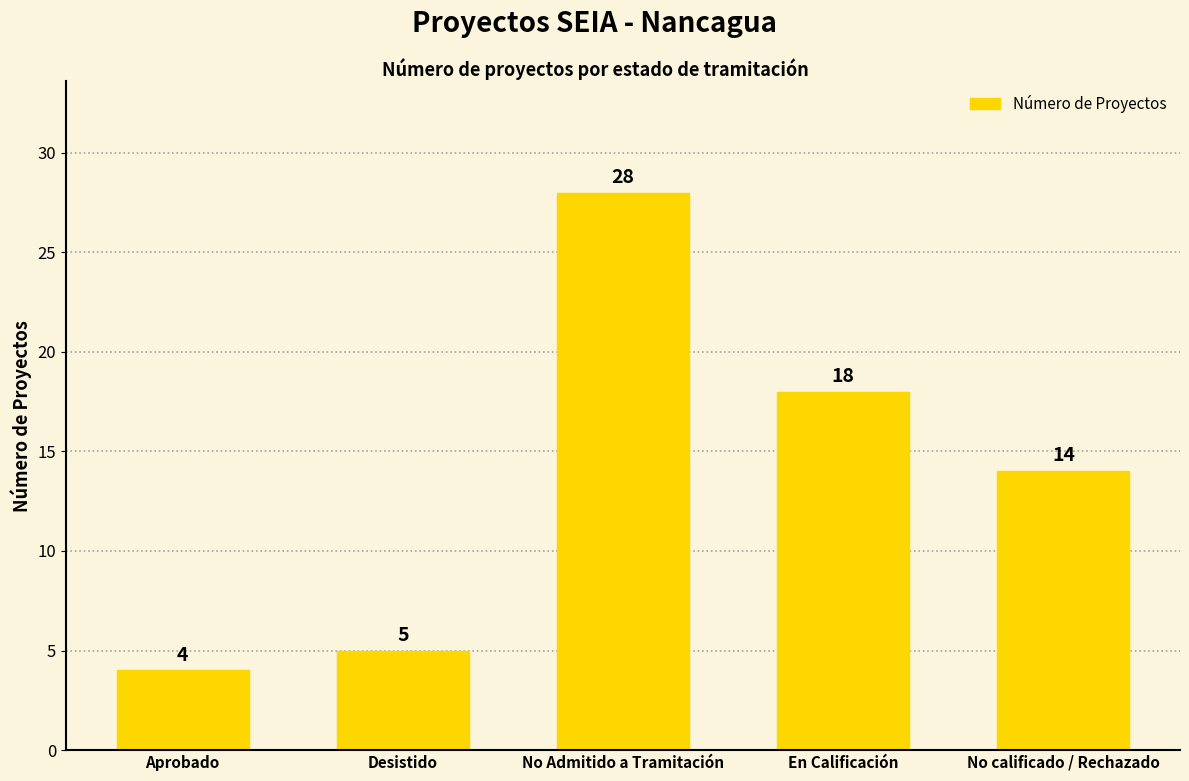

The value at No Admitido a Tramitación is 28. True or false?

True